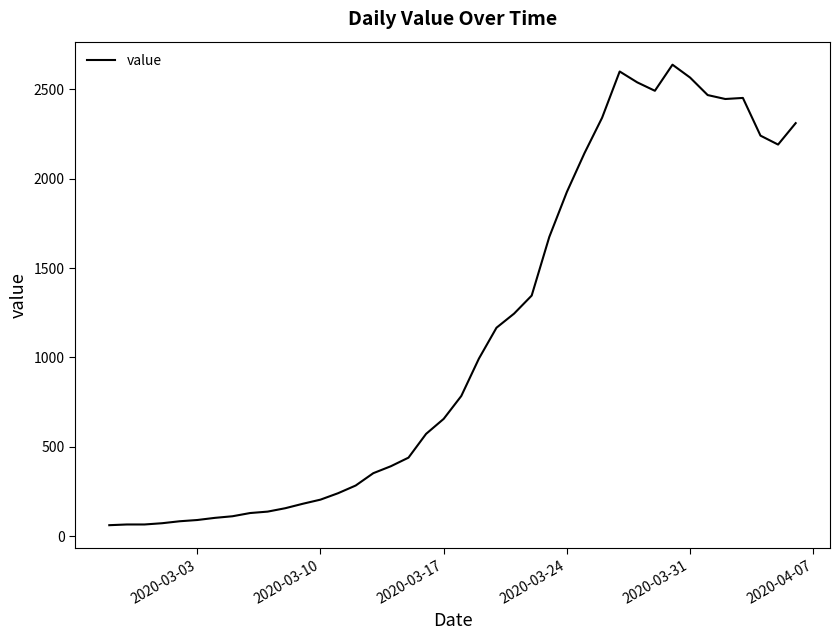

What is the smallest value displayed?

61